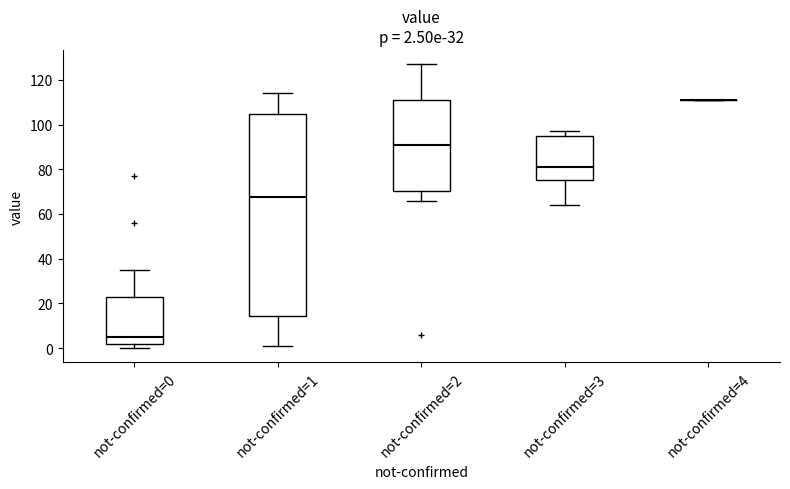

Which box is the tallest, from its lower edge to its upper edge?

not-confirmed=1